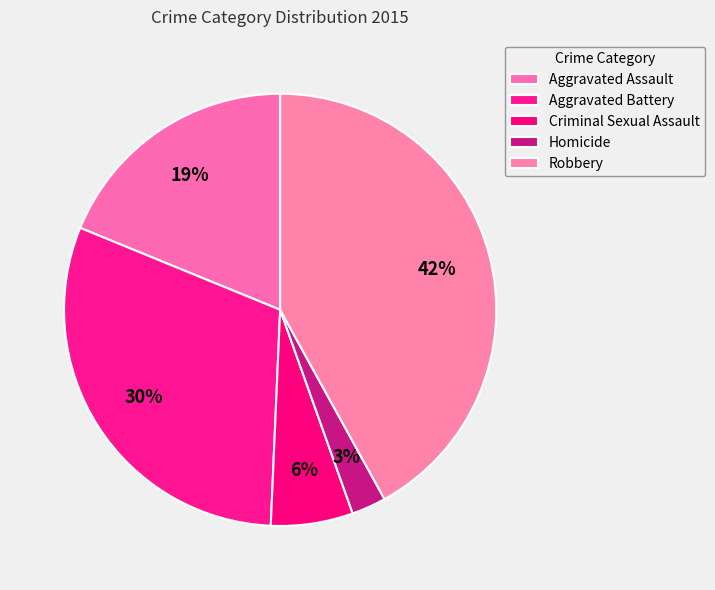

Is Aggravated Battery the majority of the pie?

No